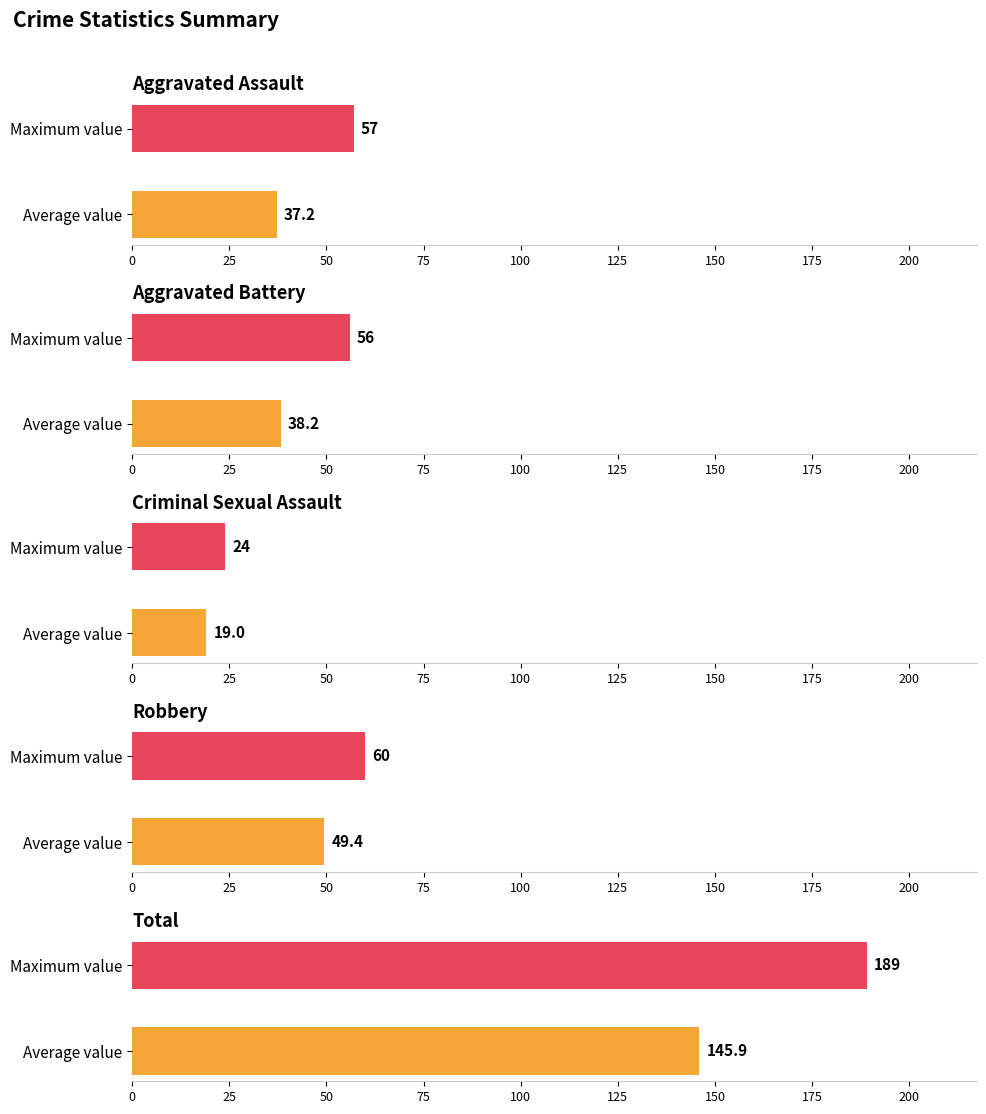

List the series in order of their peak value, lowest first.

Criminal Sexual Assault, Aggravated Battery, Aggravated Assault, Robbery, Total